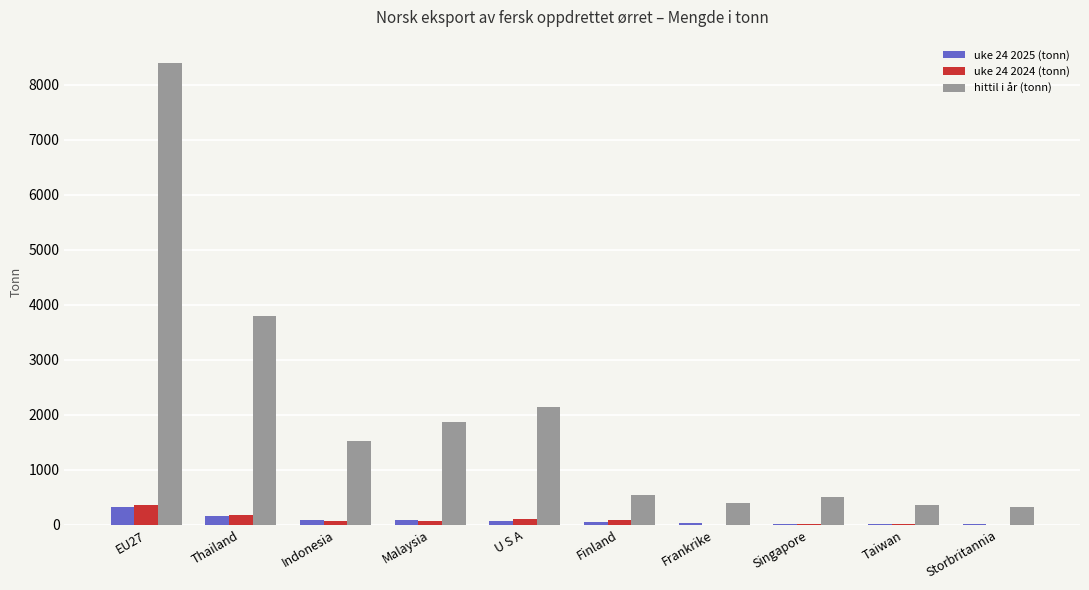

How many series are shown in this chart?

3